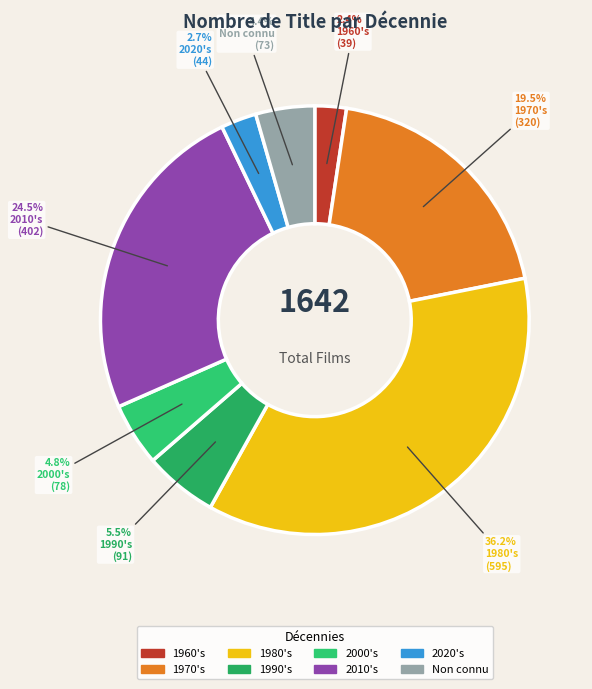

Combined, what portion of the pie is 1990's and 2020's?

8.2%